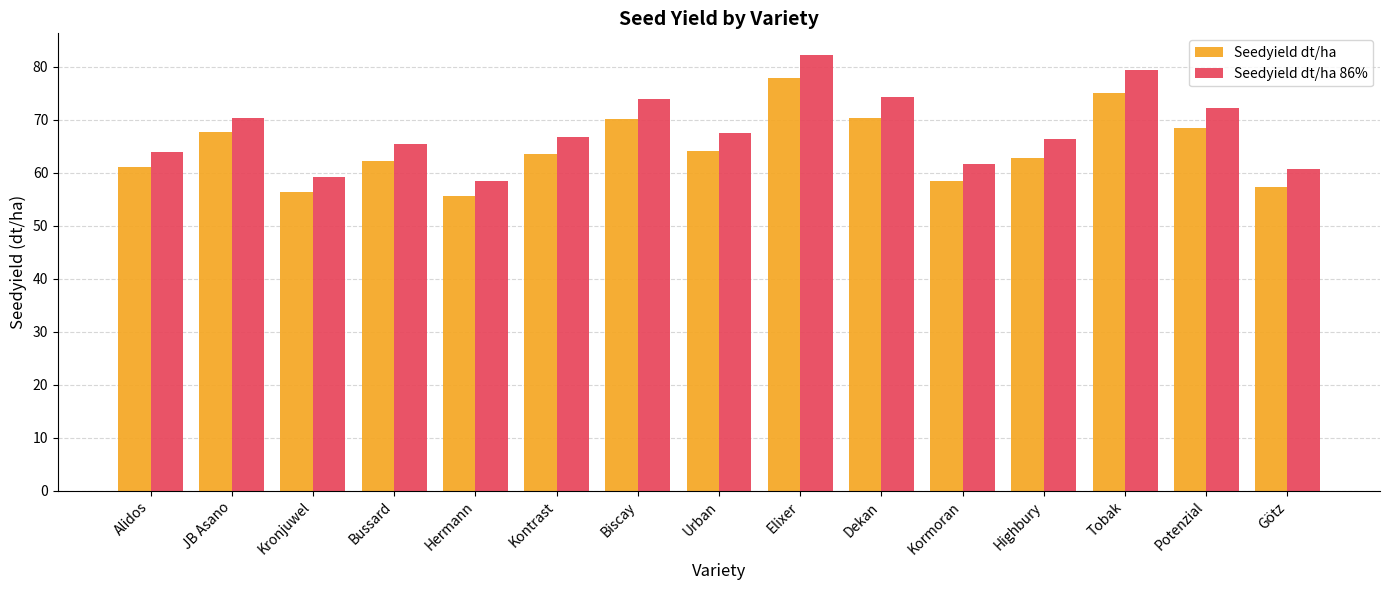

Is the value of Seedyield dt/ha 86% at Kronjuwel greater than the value of Seedyield dt/ha at Dekan?

No